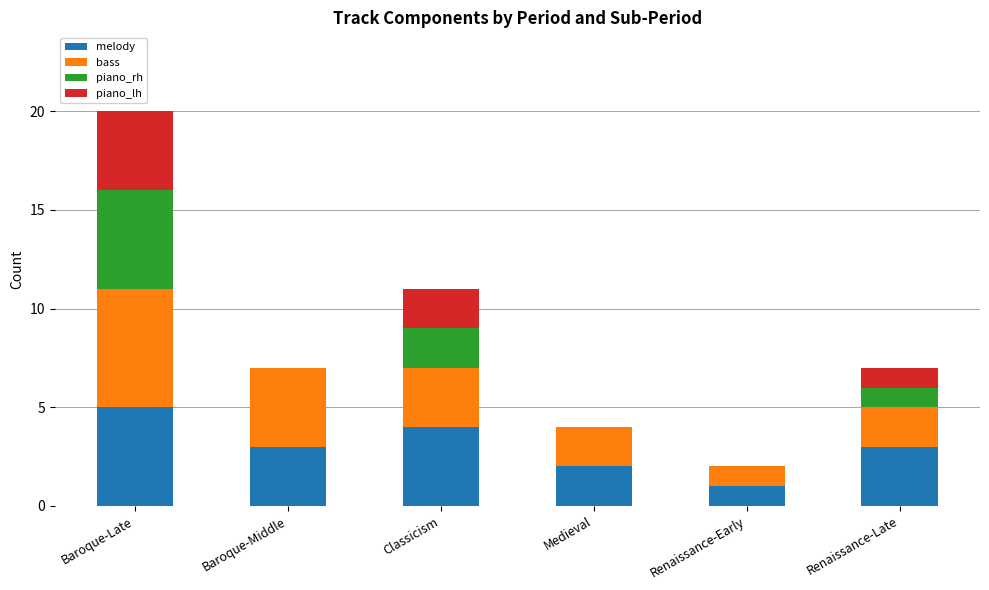

How many series are shown in this chart?

4